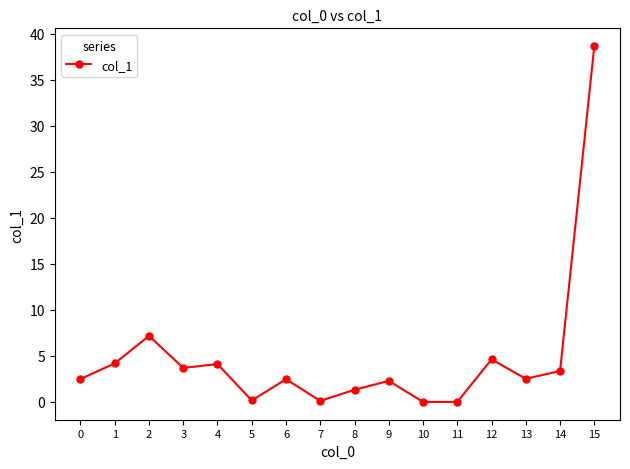

At which category does the data reach its first local peak?

2